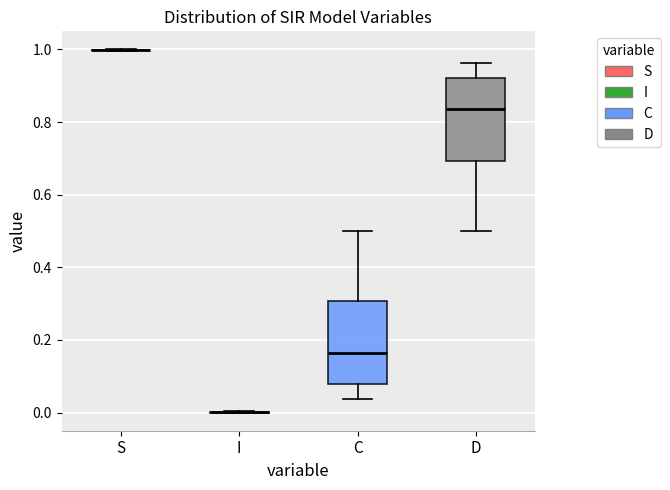

Reading left to right, transcribe this box plot: for each box, give where its median line is, the range the box spans, and where its two whiskers end, as read against the y-axis. The values are not printed on the chart, so give them approximately, as read against the axis.

S: box collapsed to a line at 1.00, whiskers 1.00 to 1.00
I: box collapsed to a line at 0.00, whiskers 0.00 to 0.00
C: median 0.16, box 0.08 to 0.30, whiskers 0.04 to 0.50
D: median 0.84, box 0.70 to 0.92, whiskers 0.50 to 0.96